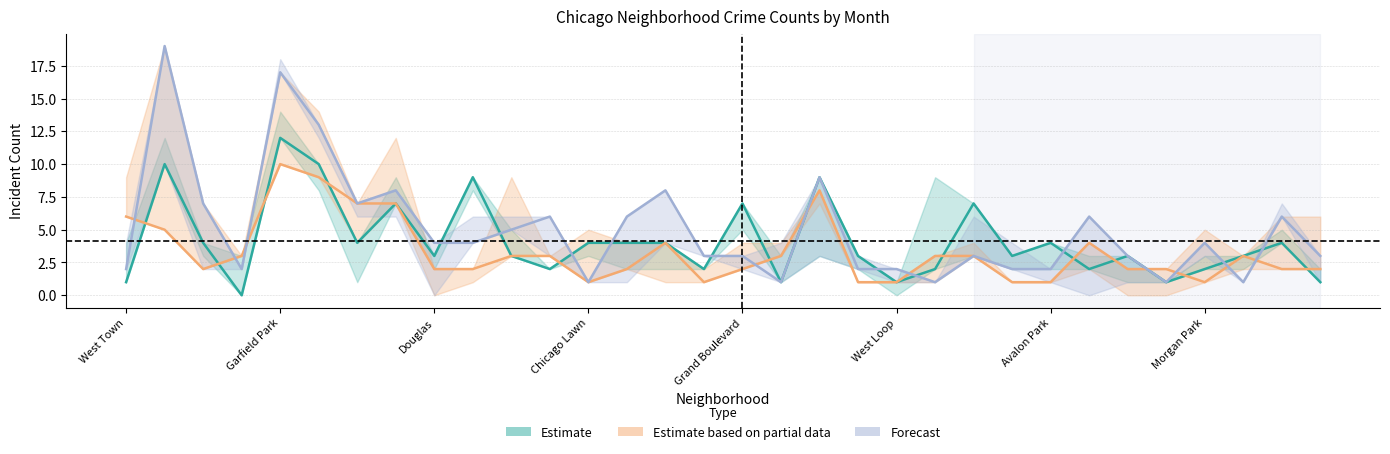

True or false: November 2020 and August 2020 cross at least once.

True